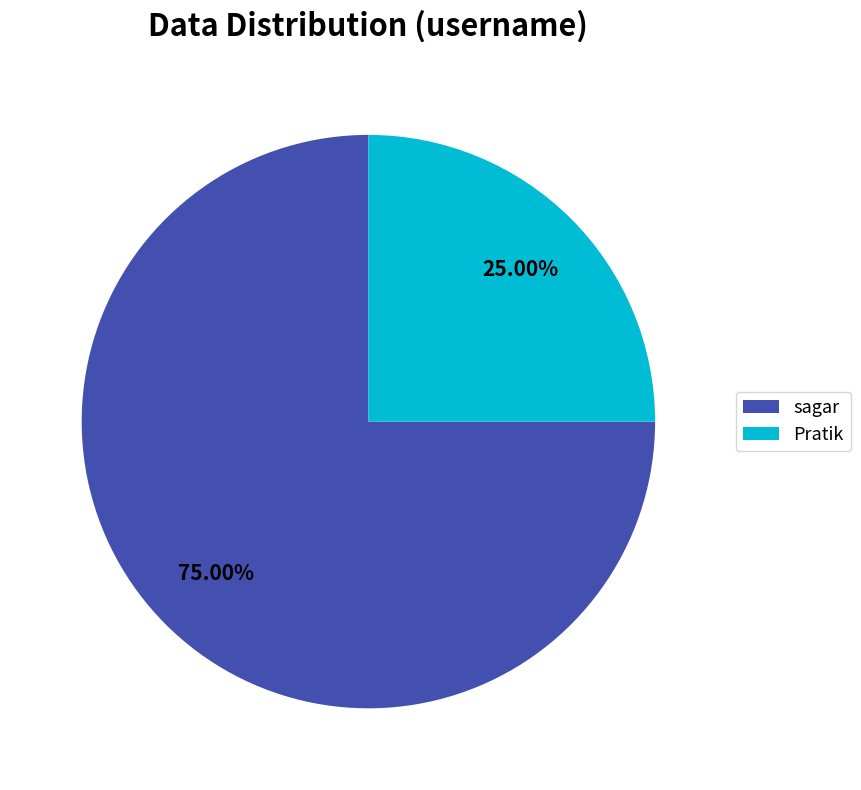

Which slice represents more than half of the pie?

sagar